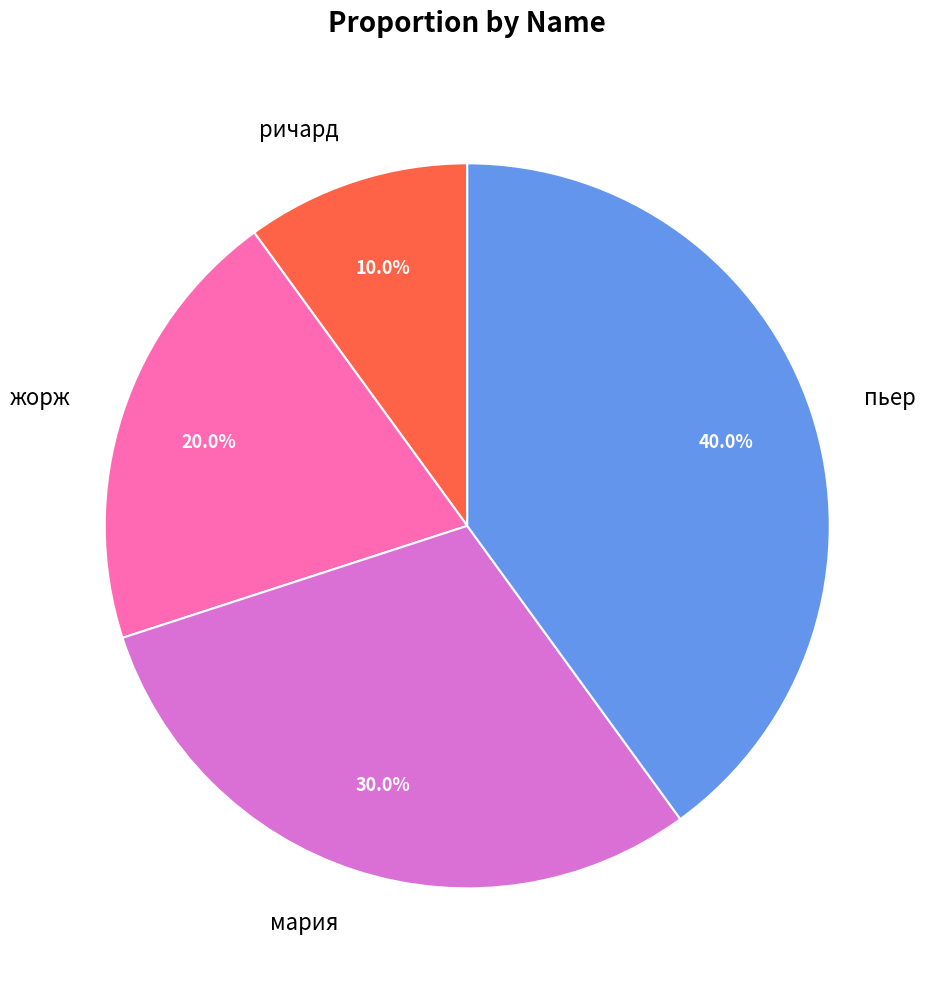

True or false: мария accounts for 30% of the total.

True